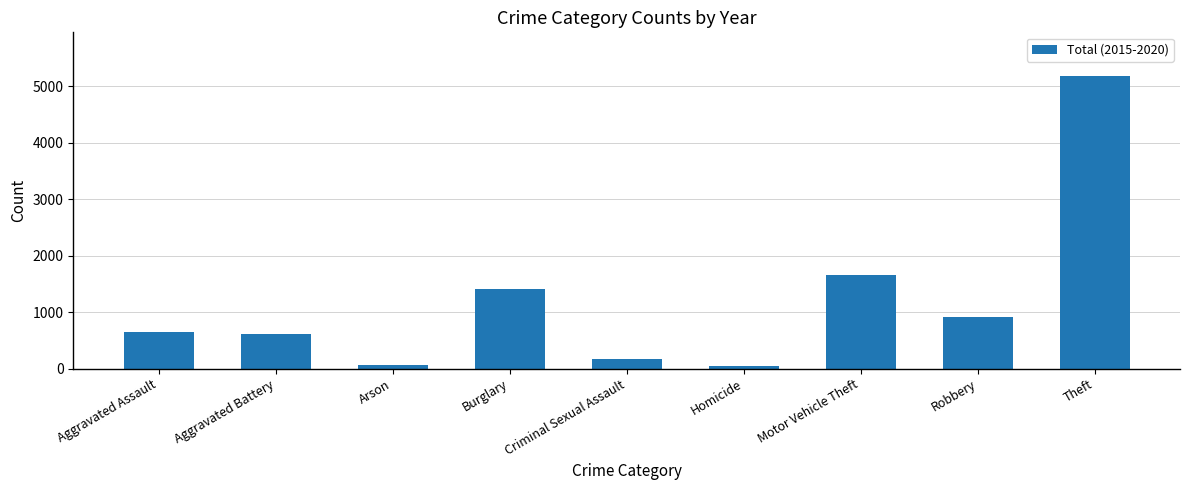

The value at Motor Vehicle Theft is 1663. True or false?

True